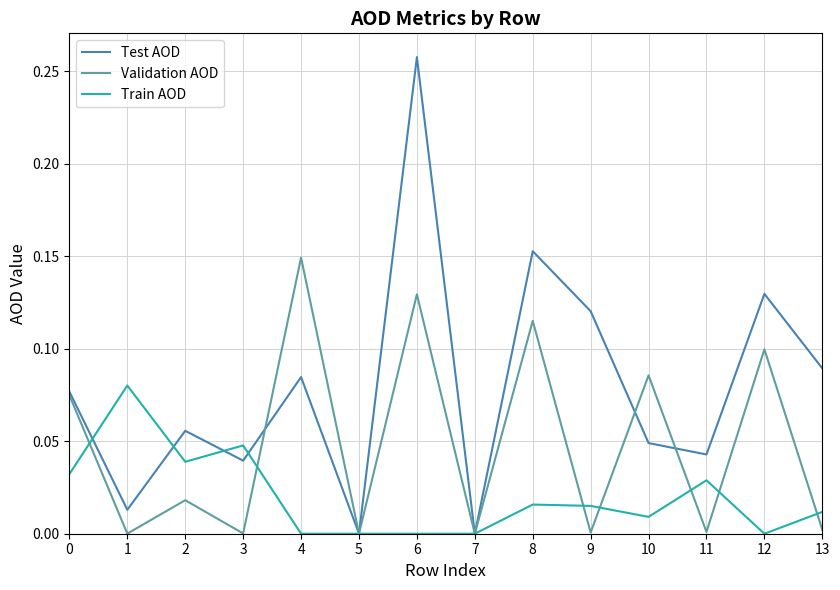

Is this an area chart (filled region under the line)?

No